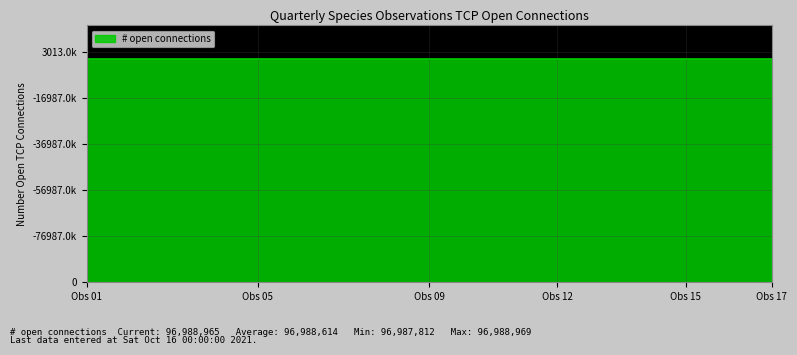

Does the chart display data point markers on the line(s)?

No